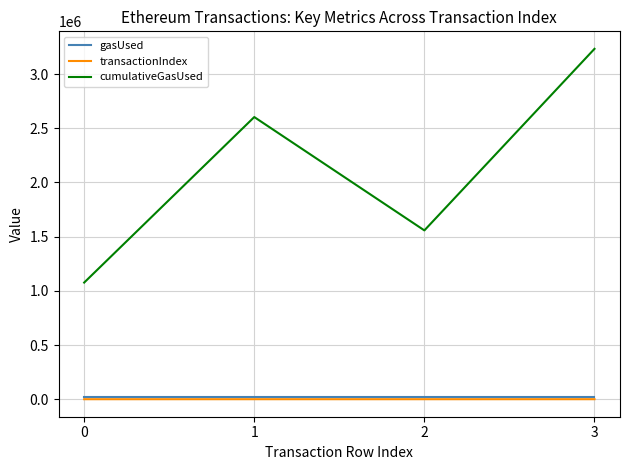

What is the lowest value of the transactionIndex series?

49